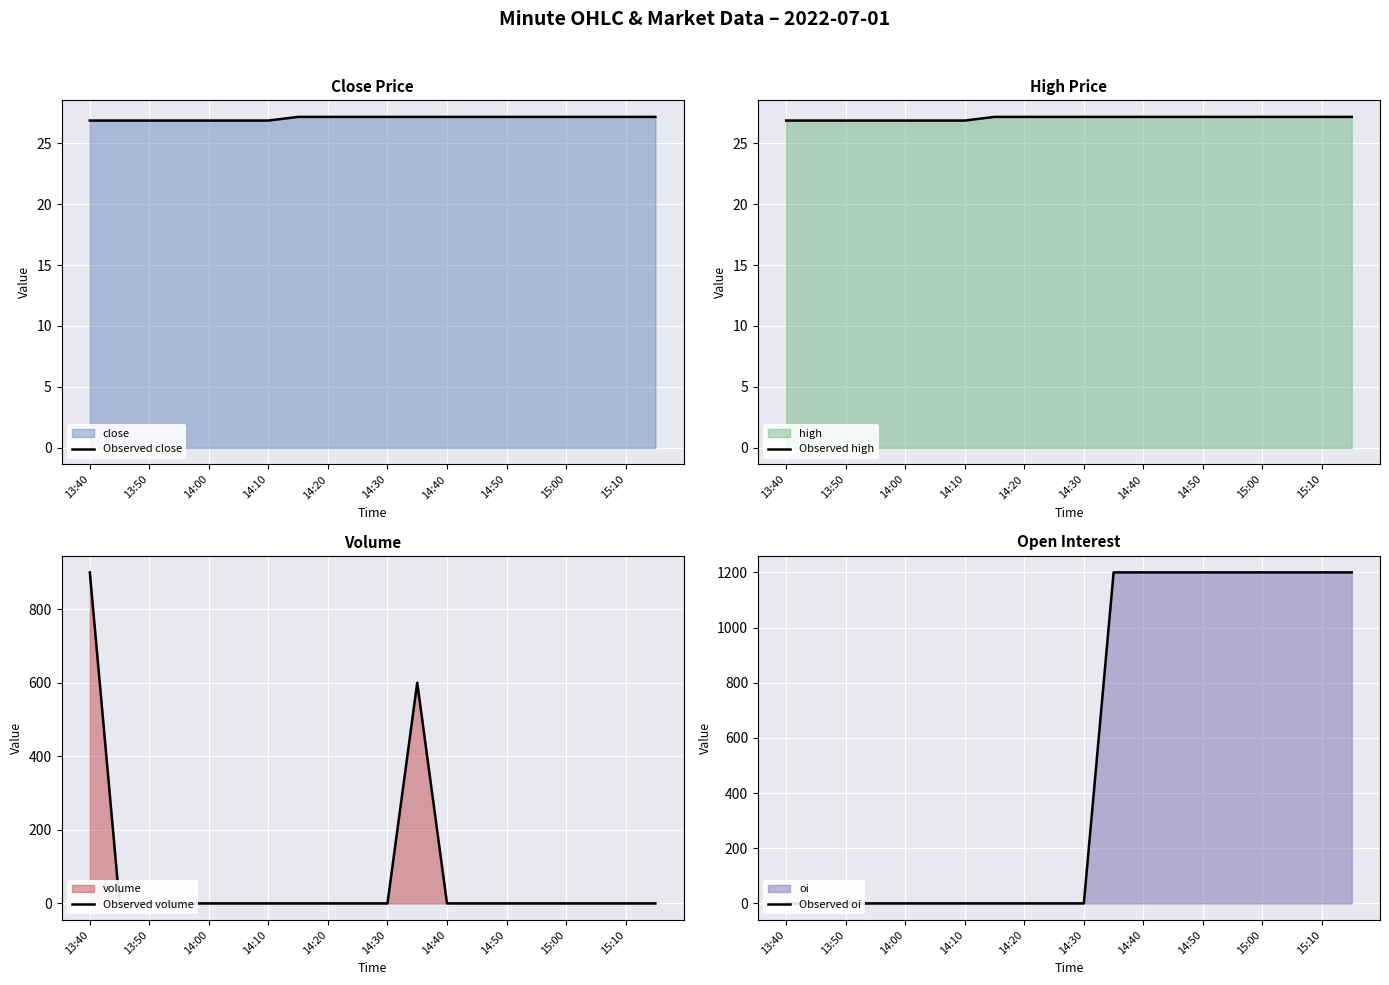

Count the Observed oi values in the range 0 to 1200.

20